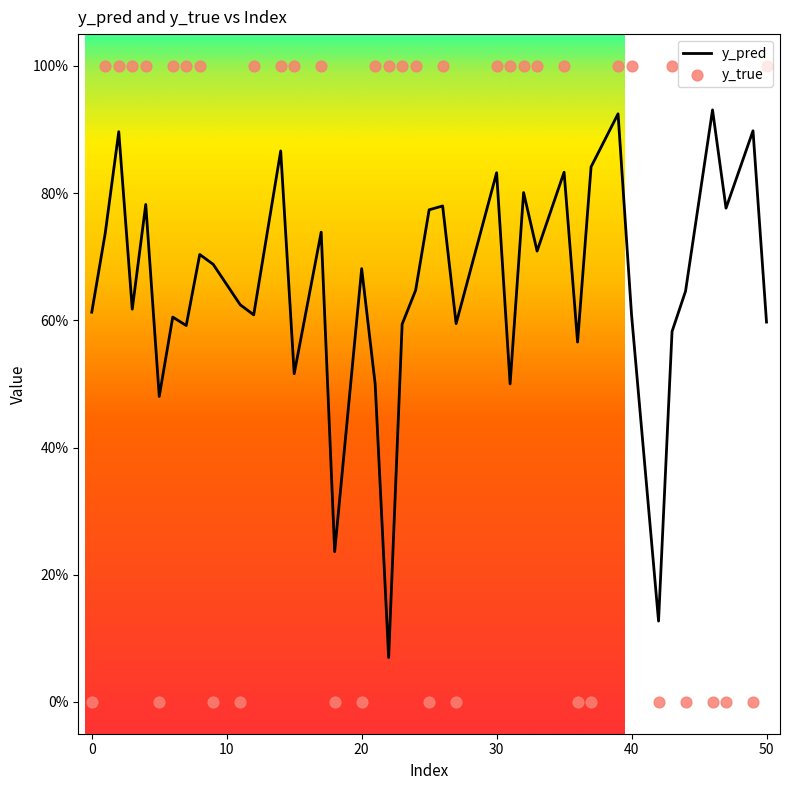

Which series contains the highest Y value?

y_true